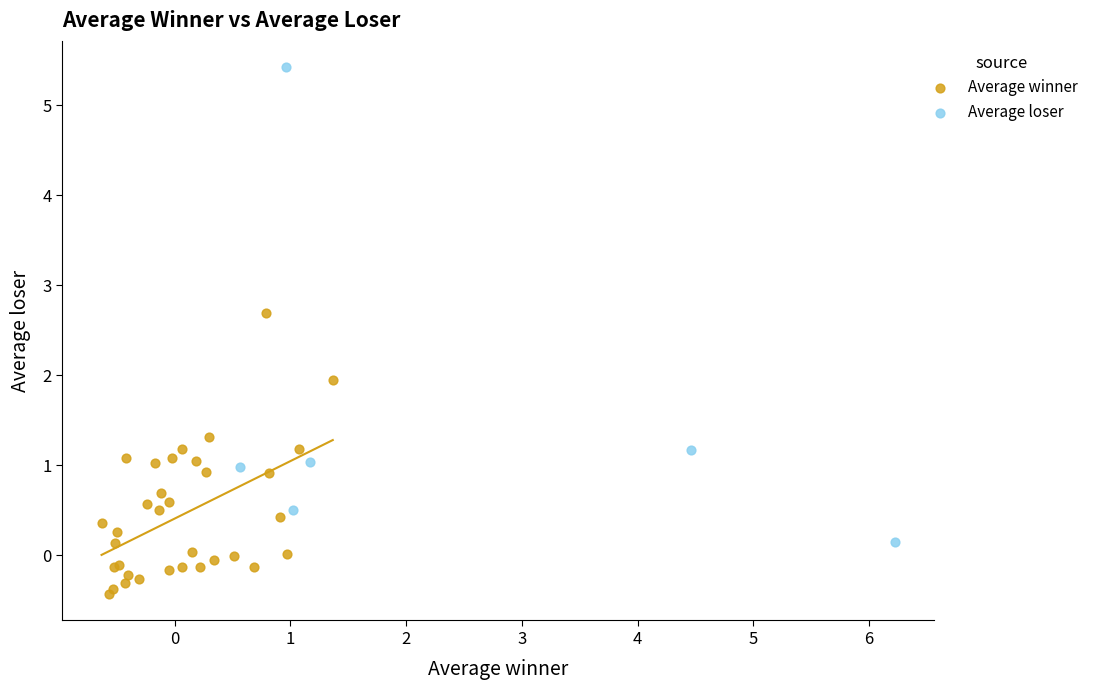

What are all the series names shown in the legend?

Average winner, Average loser